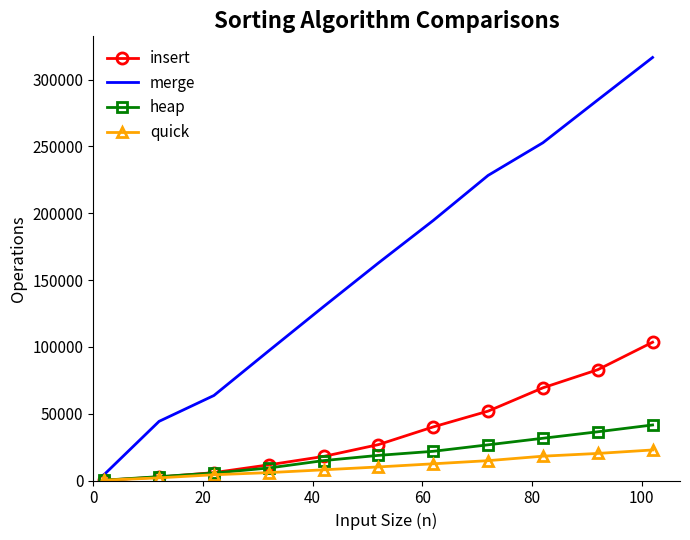

Which series has the widest spread of values?

merge